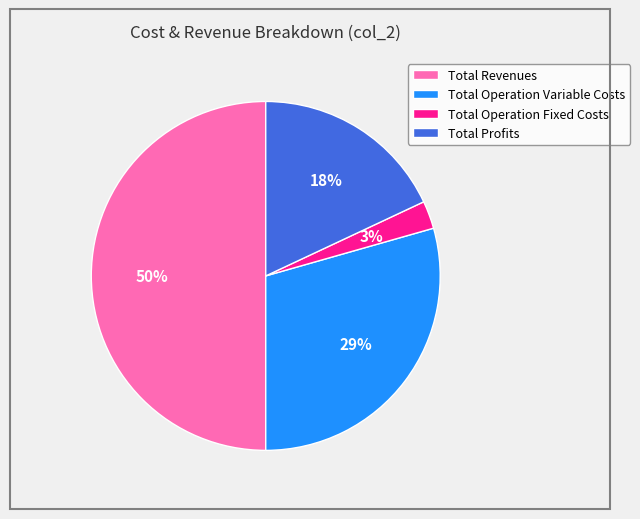

To the nearest percent, what is the average slice percentage?

25%